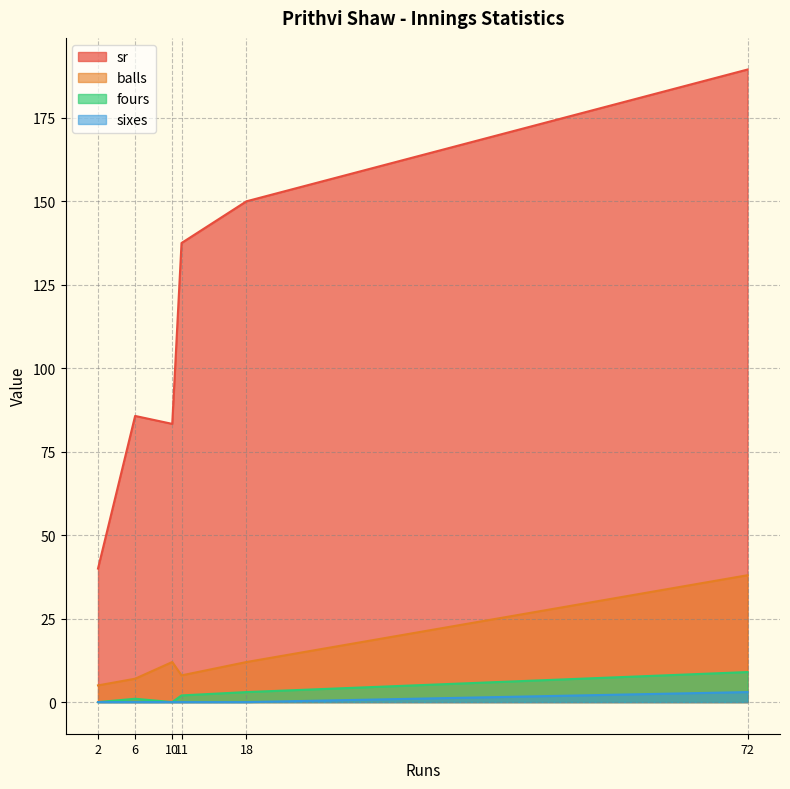

The value of fours at 10 is 0.0. True or false?

True